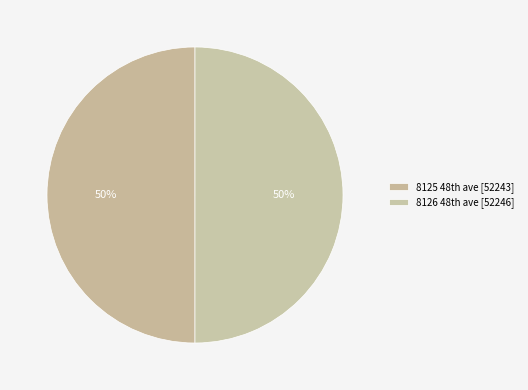

How many slices are in this pie chart?

2